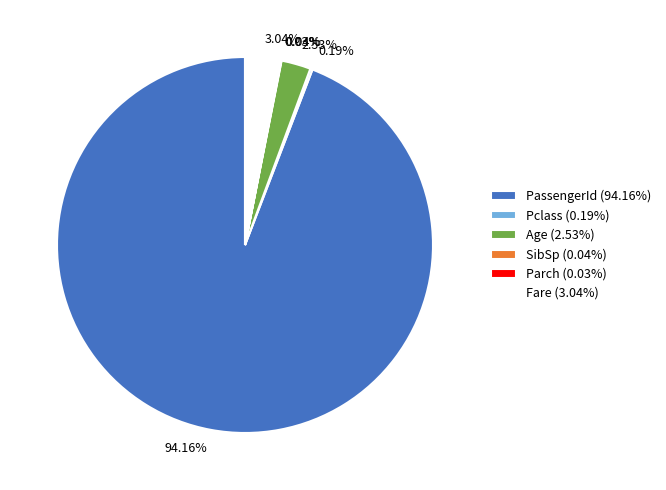

Is there any slice that represents more than half of the pie?

Yes